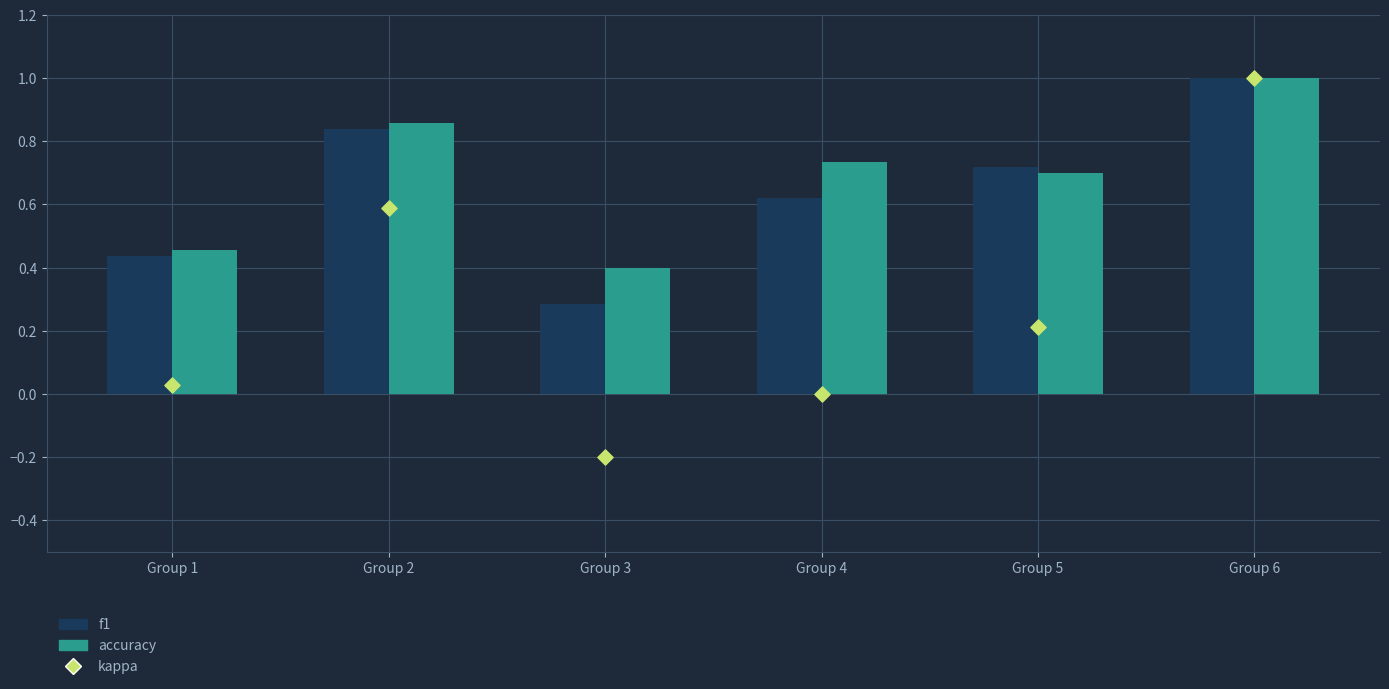

Which series contains the highest Y value?

f1